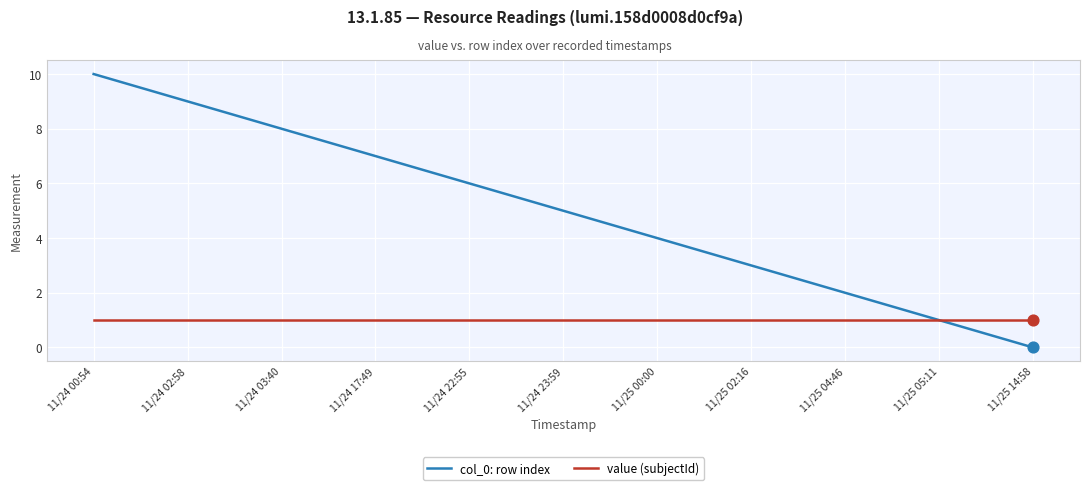

Which series has the largest total across all categories?

col_0: row index